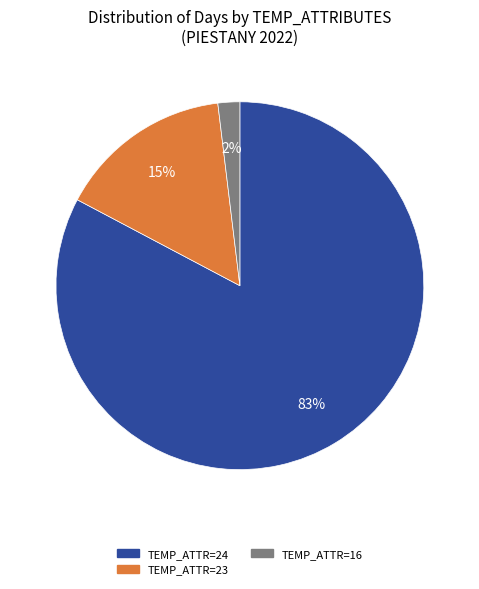

What is the largest slice in the pie chart?

TEMP_ATTR=24